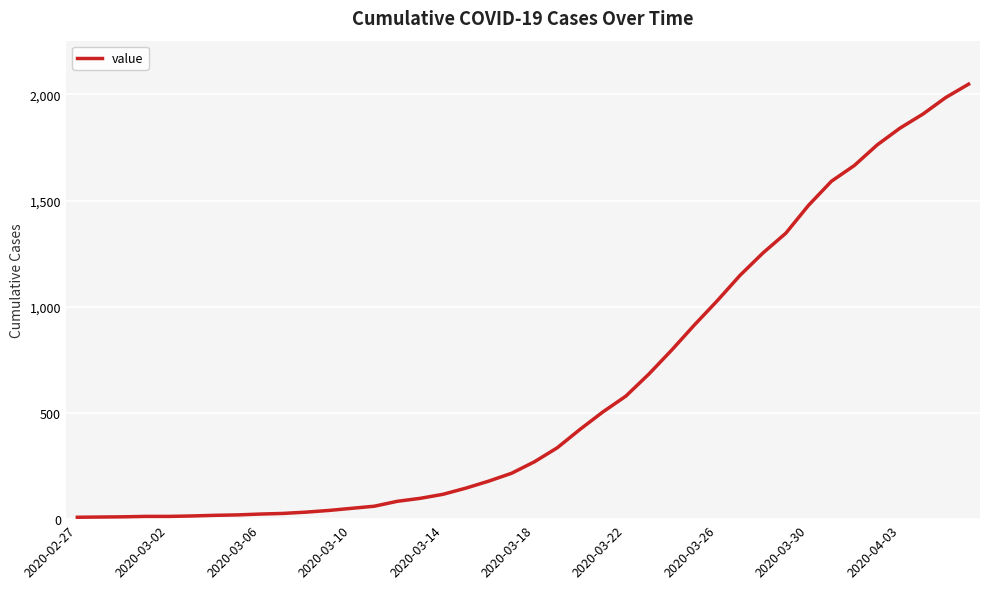

What is the minimum value shown in the chart?

9